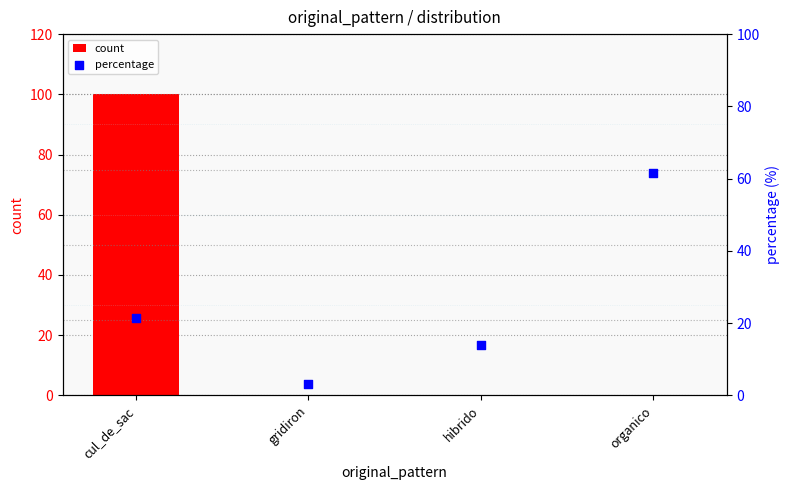

What is the total value across all series at hibrido?

13.8